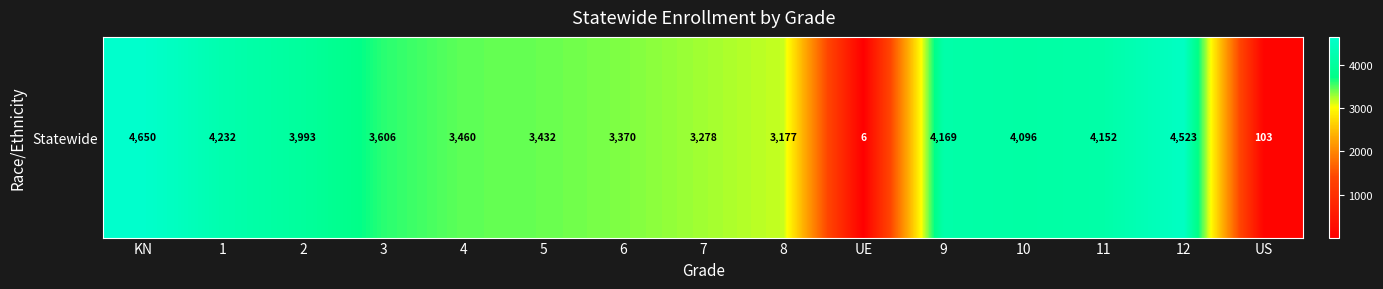

Rank the categories by value from lowest to highest.

UE, US, 8, 7, 6, 5, 4, 3, 2, 10, 11, 9, 1, 12, KN